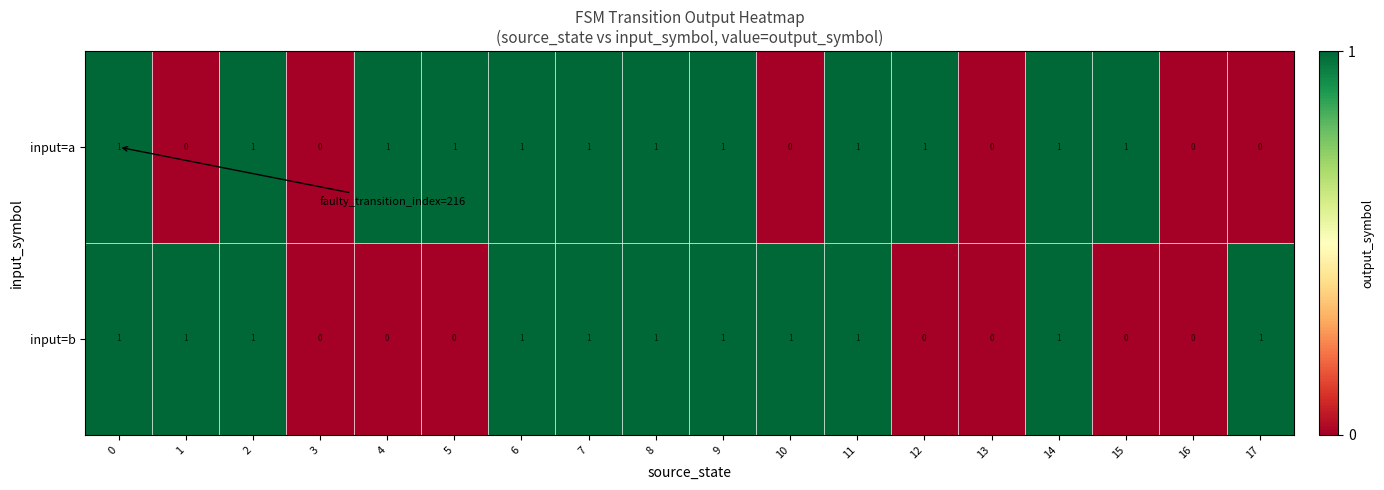

True or false: input=b has a value of 0 at 5.

True